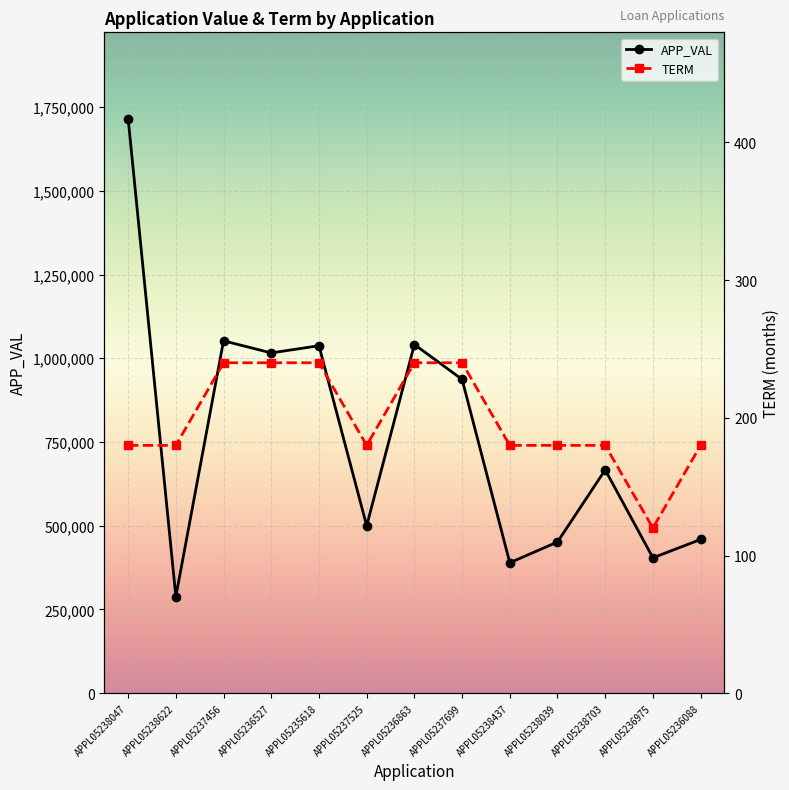

What is the sum of the APP_VAL values at APPL05237699 and APPL05238437?

1326393